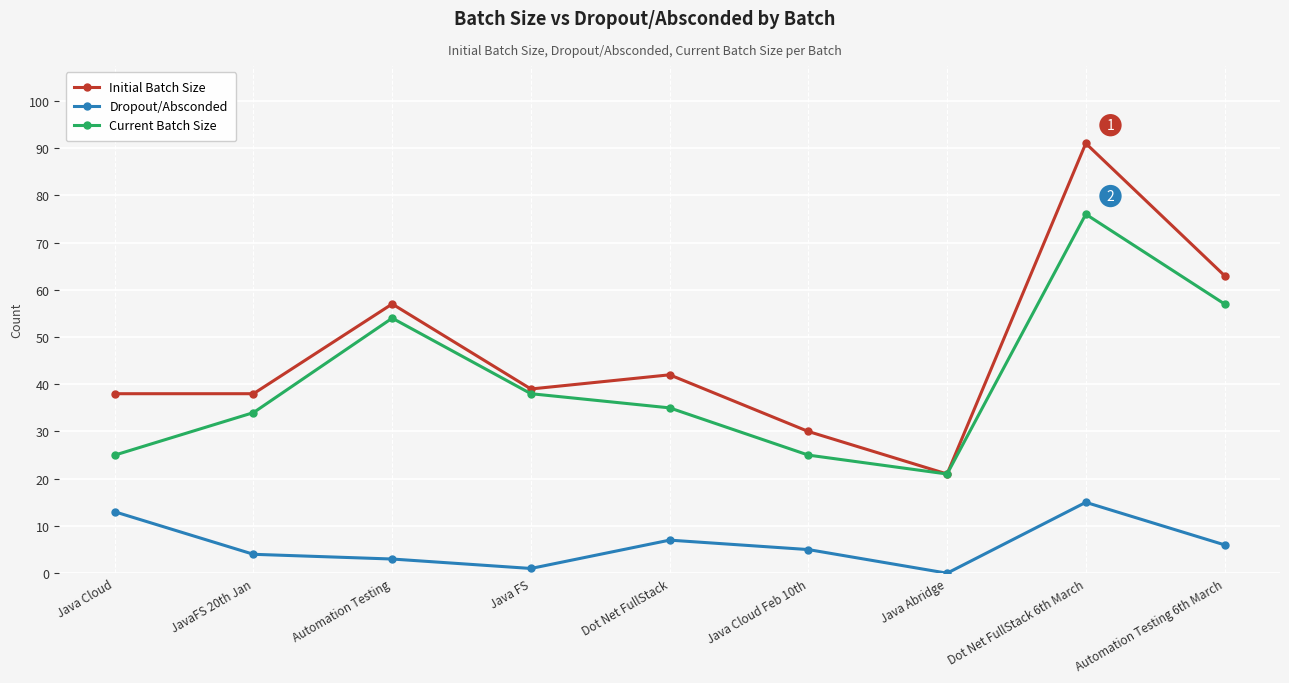

Which series has the largest range (max minus min)?

Initial Batch Size